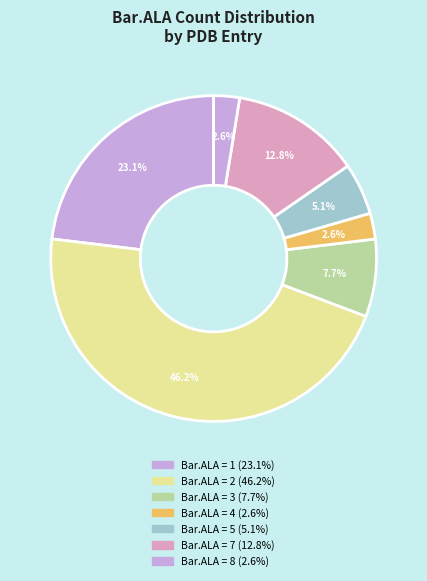

How many segments does this pie chart have?

7